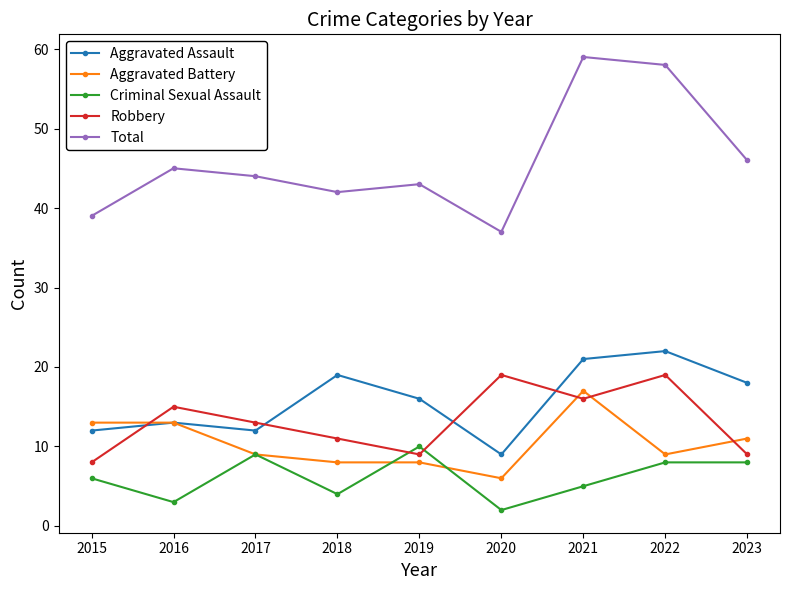

How many values in the Total series are below 44?

4